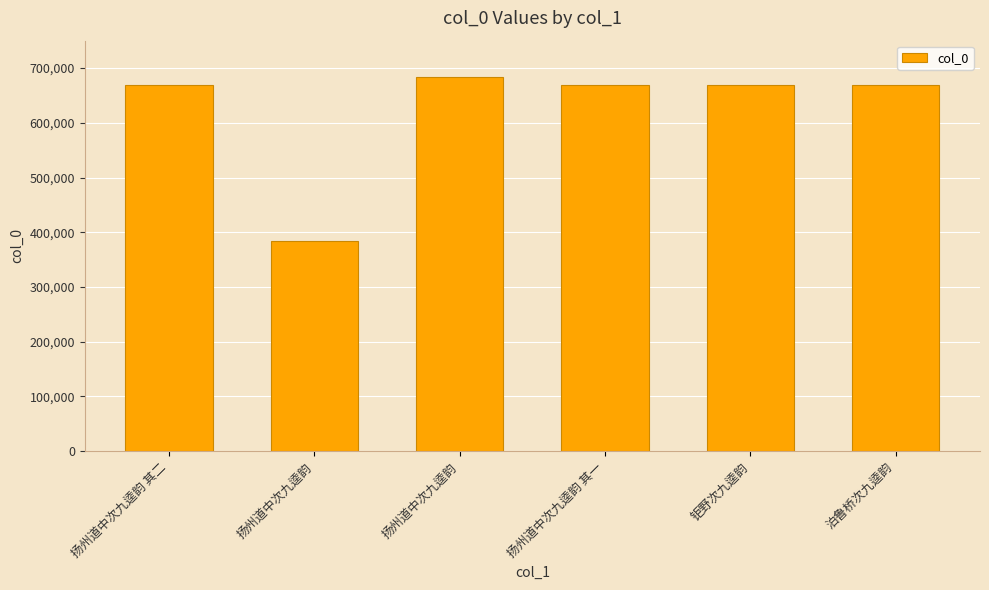

How many bars are there in total?

6